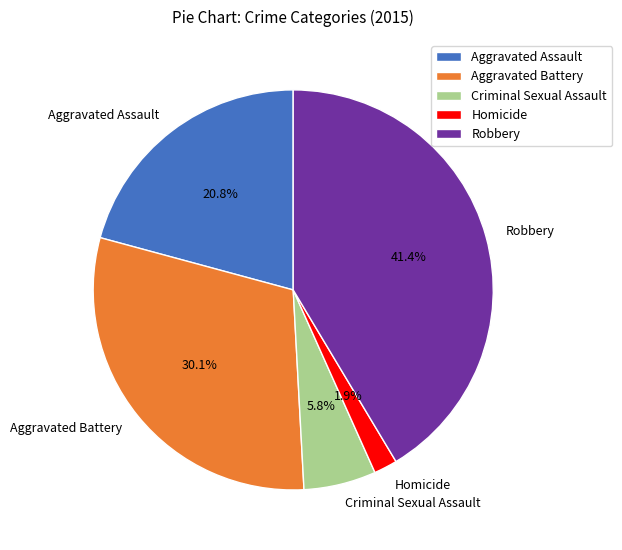

True or false: Criminal Sexual Assault accounts for 6% of the total.

True